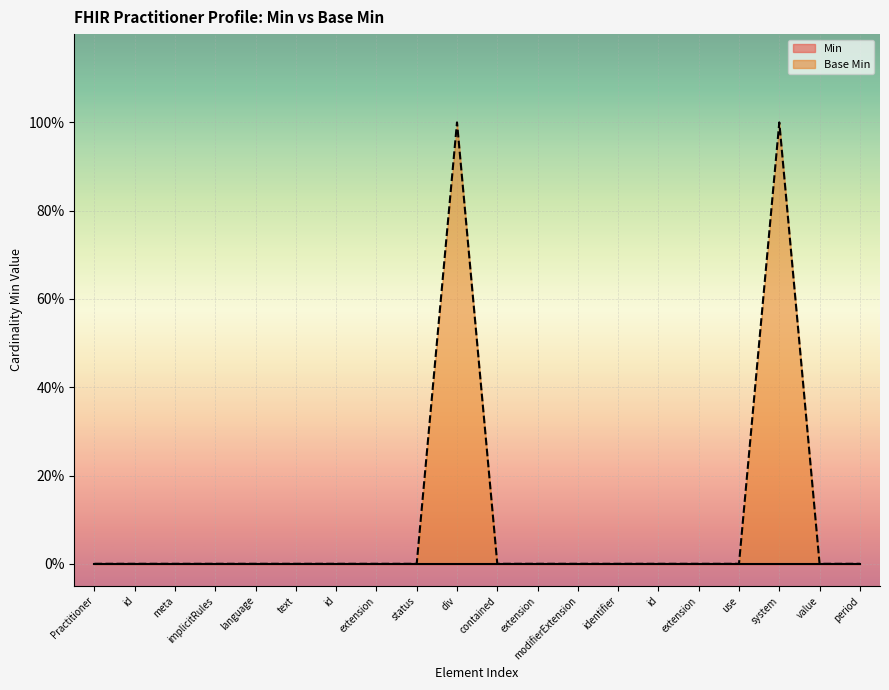

List the labels in order of value, smallest first.

Practitioner, id, meta, implicitRules, language, text, id, extension, status, contained, extension, modifierExtension, identifier, id, extension, use, value, period, div, system